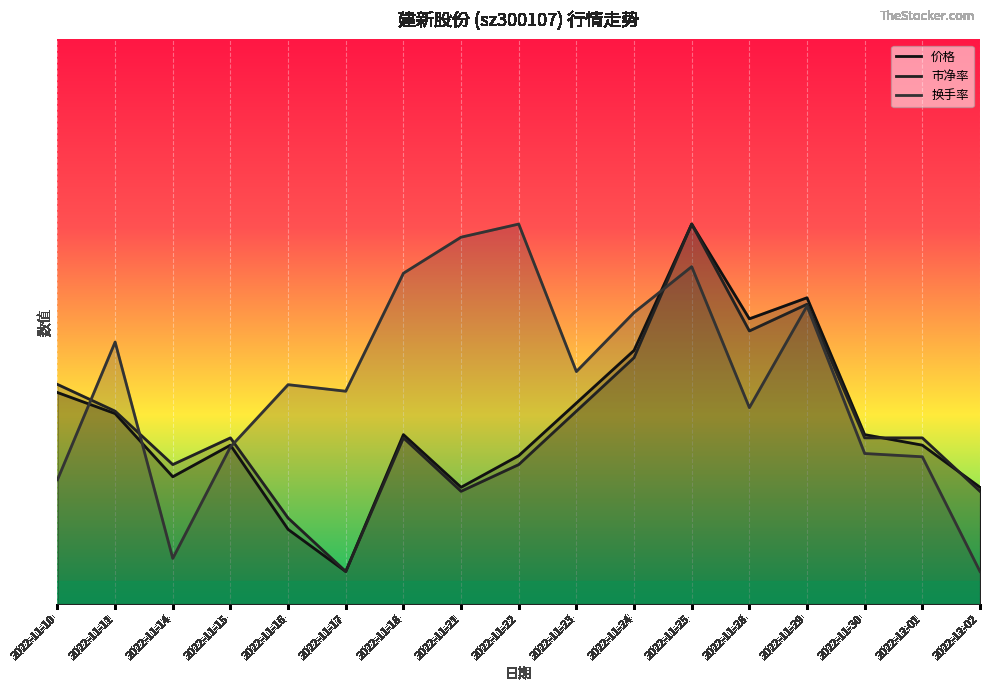

What is the difference between the maximum and minimum values in the 市净率 series?

4.0